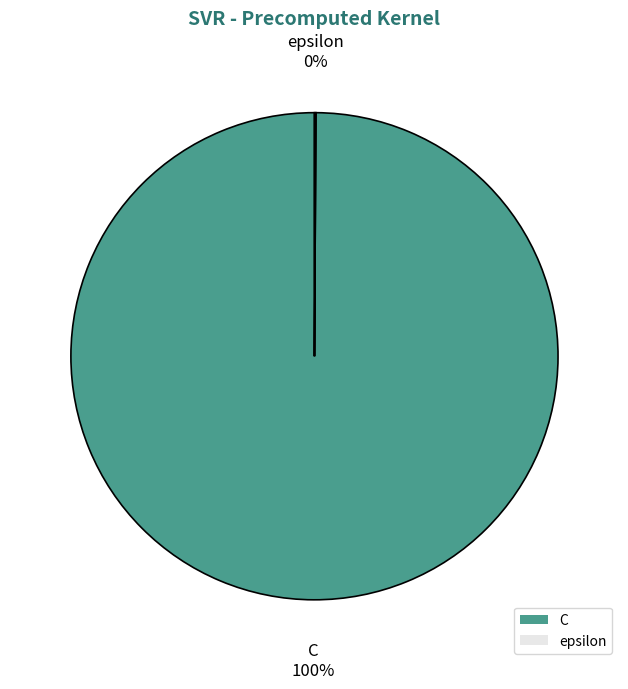

To the nearest percent, what portion does C represent?

100%